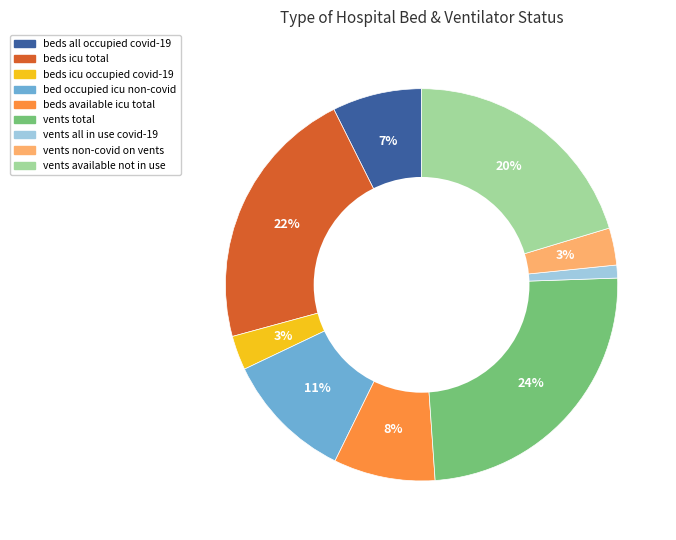

Is there a majority slice in this chart?

No